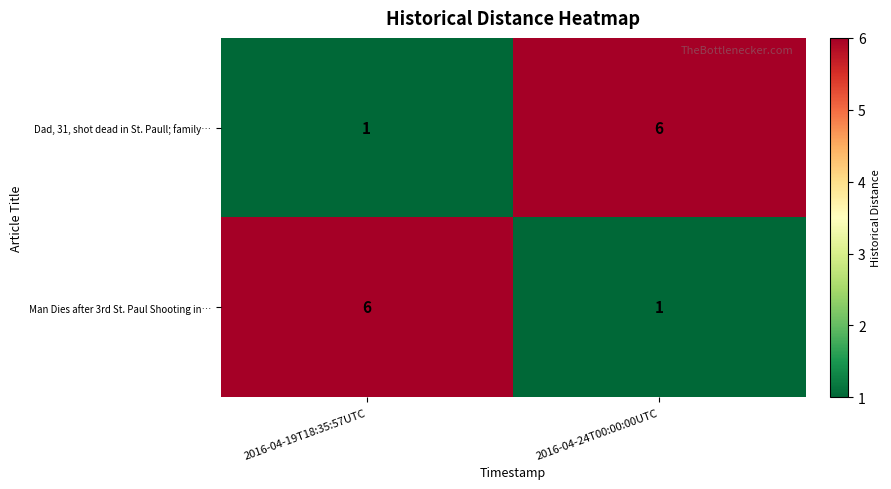

What is the difference between the highest and lowest values at 2016-04-24T00:00:00UTC?

5